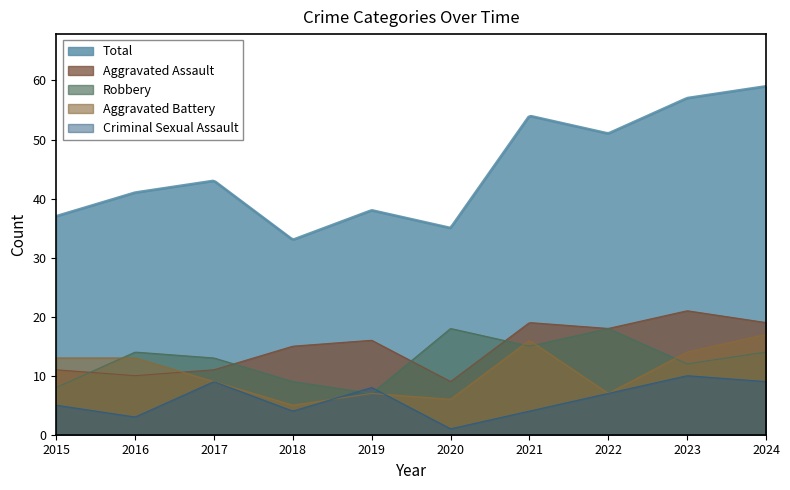

The Aggravated Battery series shows 30 at 2024. True or false?

False